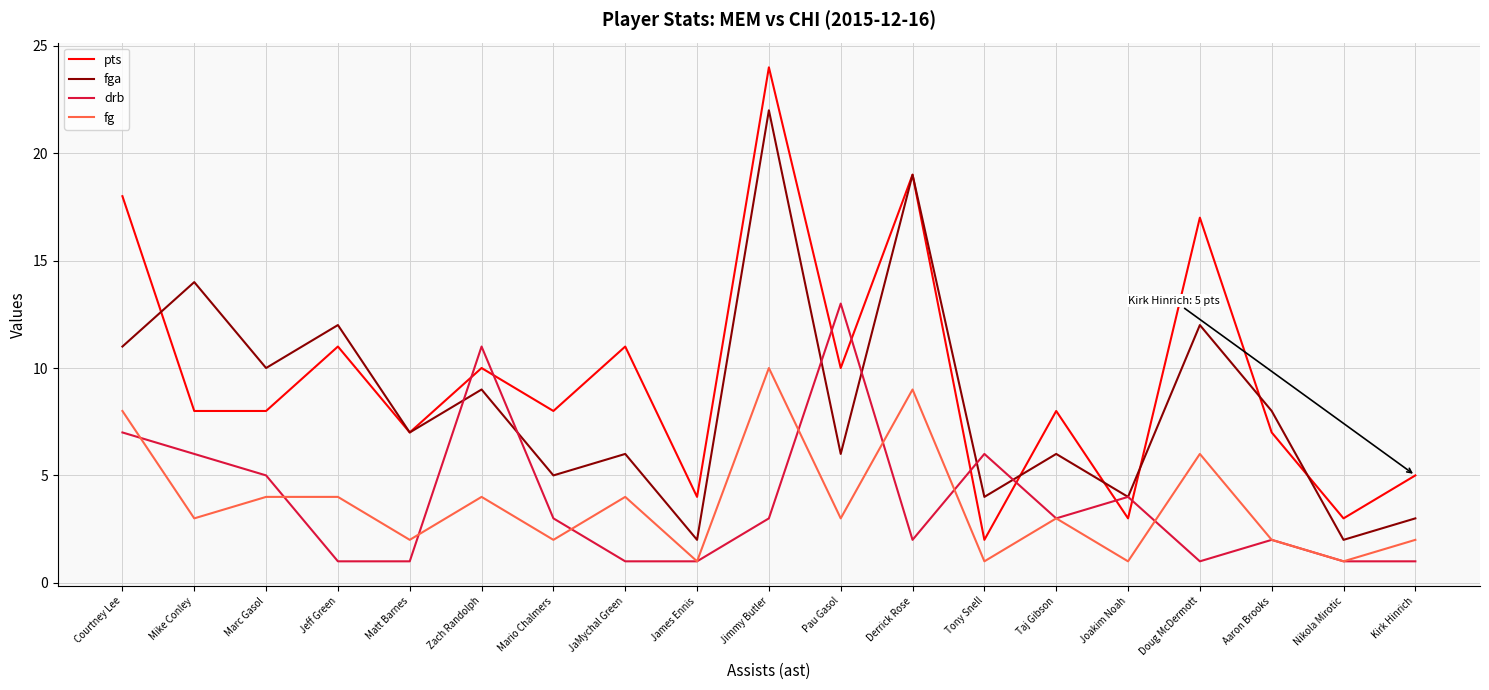

Reading right to left, list all the values displayed in this chart.

pts: 5	3	7	17	3	8	2	19	10	24	4	11	8	10	7	11	8	8	18
fga: 3	2	8	12	4	6	4	19	6	22	2	6	5	9	7	12	10	14	11
drb: 1	1	2	1	4	3	6	2	13	3	1	1	3	11	1	1	5	6	7
fg: 2	1	2	6	1	3	1	9	3	10	1	4	2	4	2	4	4	3	8